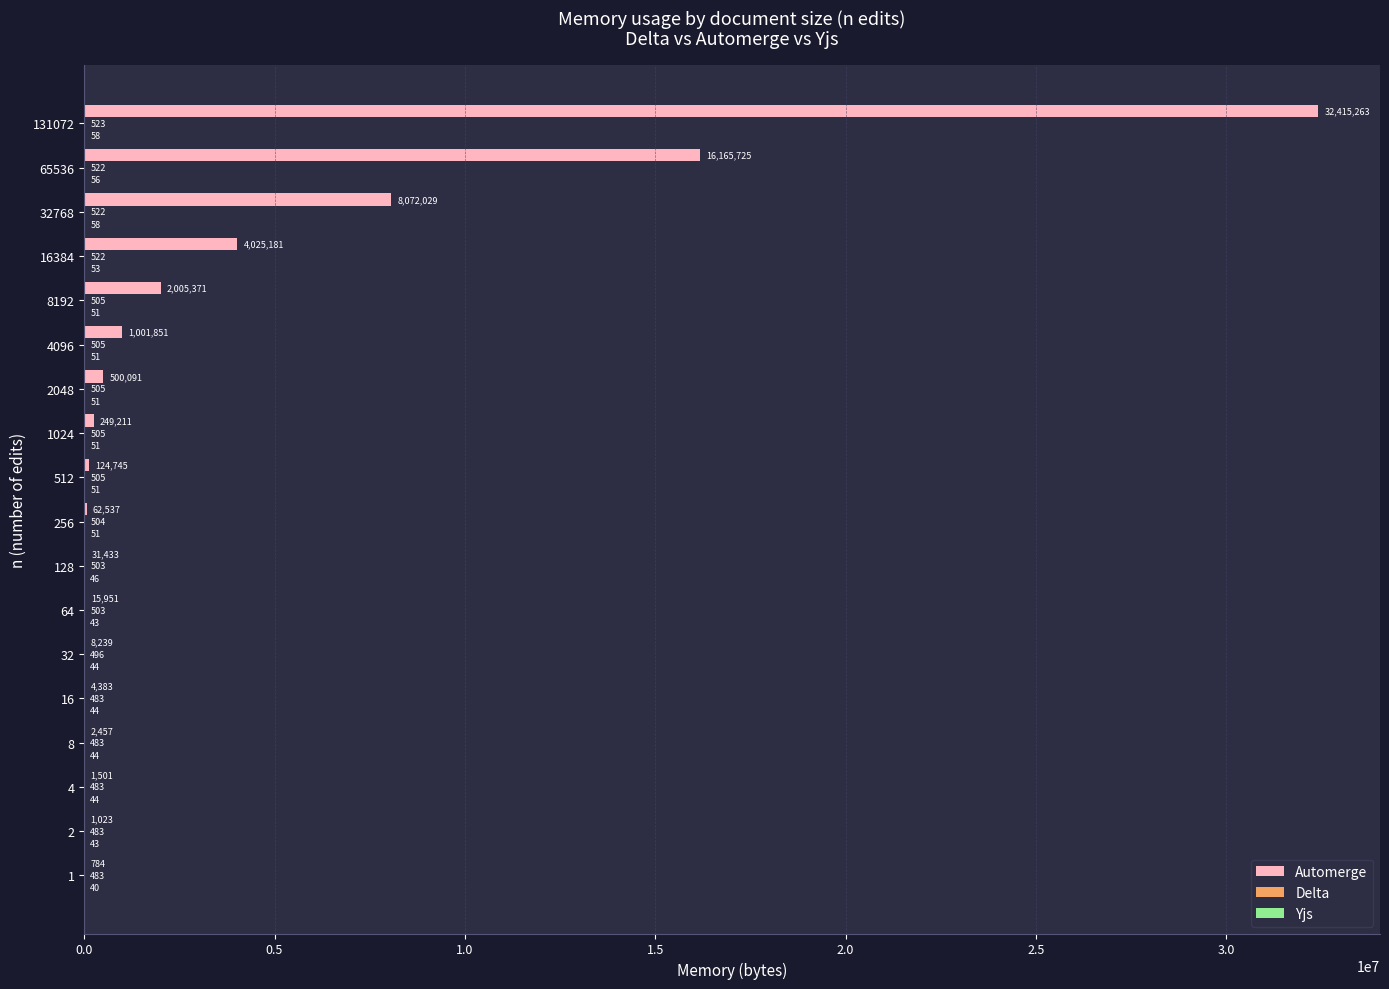

What is the total value across all series at 4?

2028